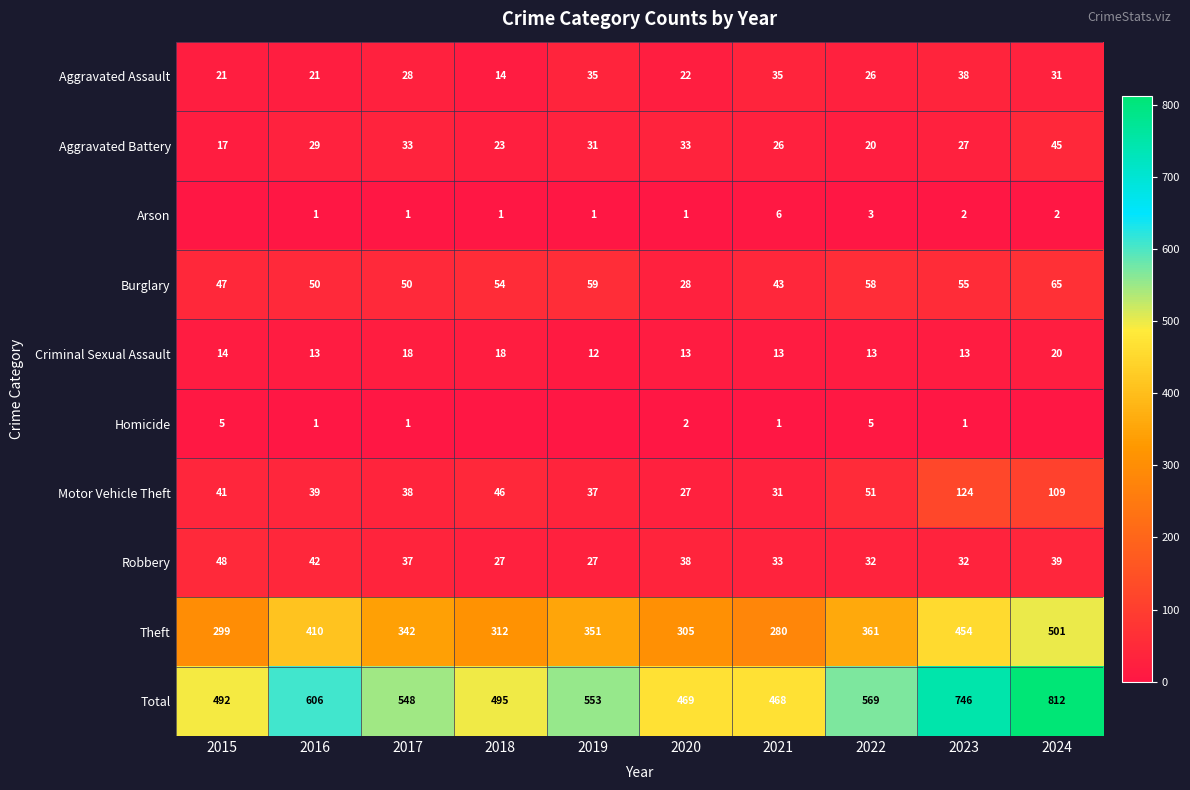

What is the sum of all Theft values?

3615